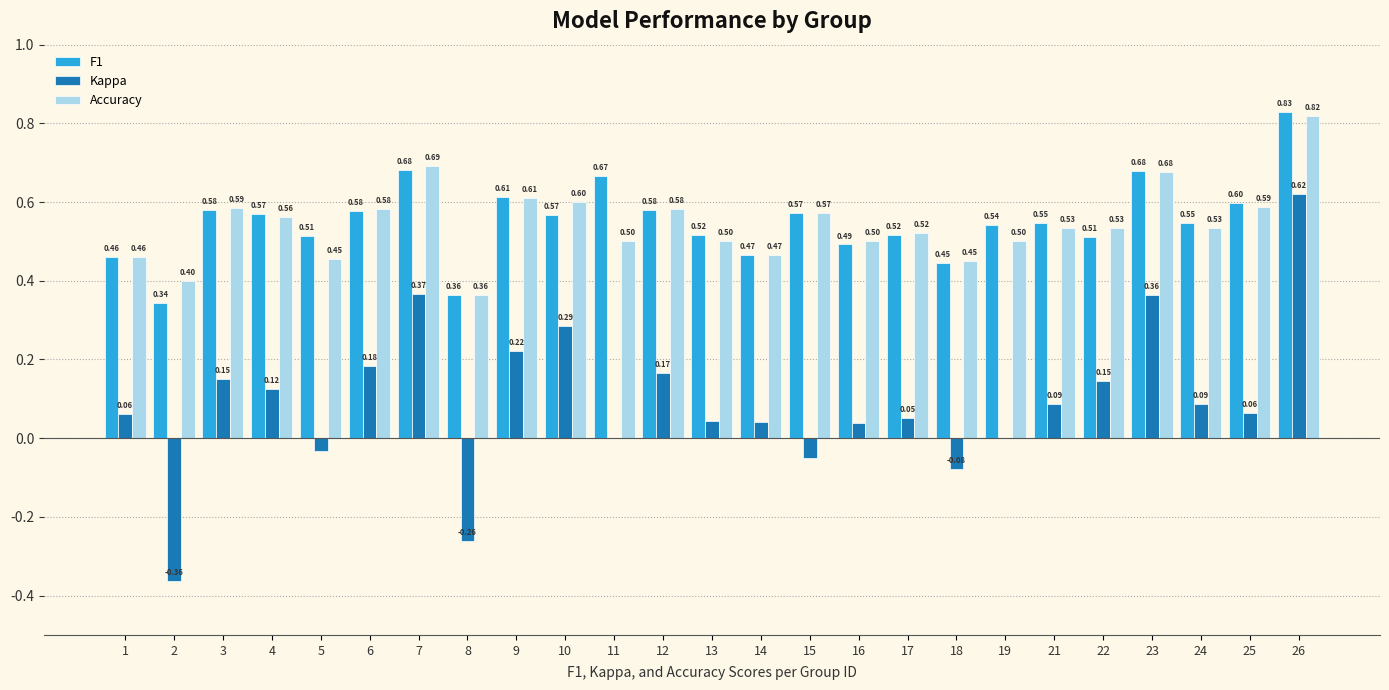

Which series changed the most between 23 and 24?

Kappa